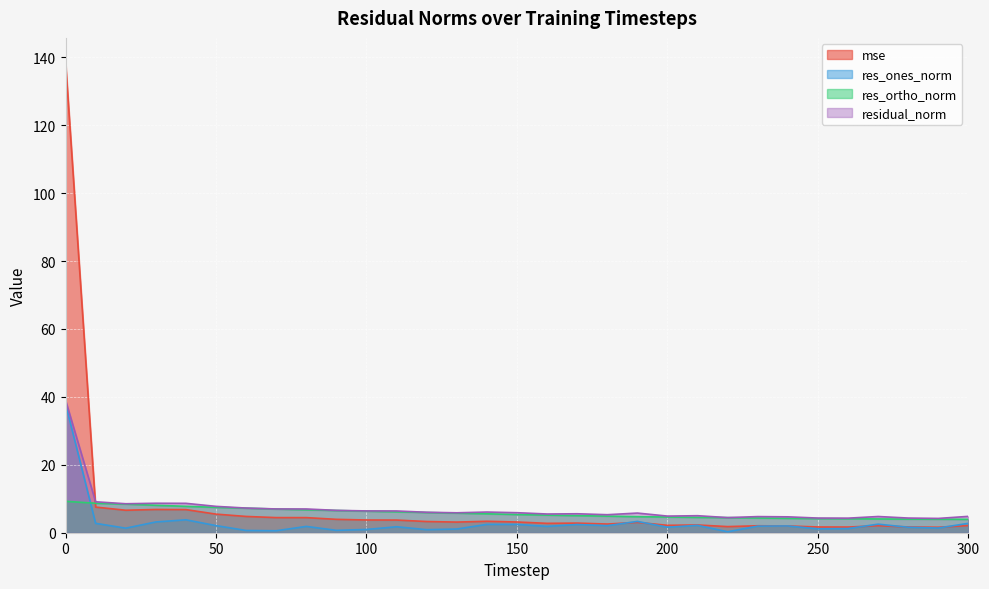

What are all the series names shown in the legend?

mse, res_ones_norm, res_ortho_norm, residual_norm